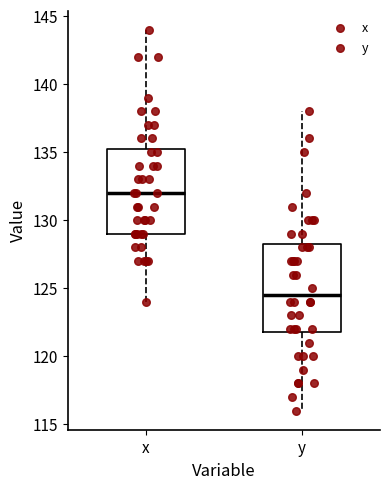

Where is the lower edge of the box for y on the y-axis? The values are not printed on the chart, so give them approximately, as read against the axis.

122.0